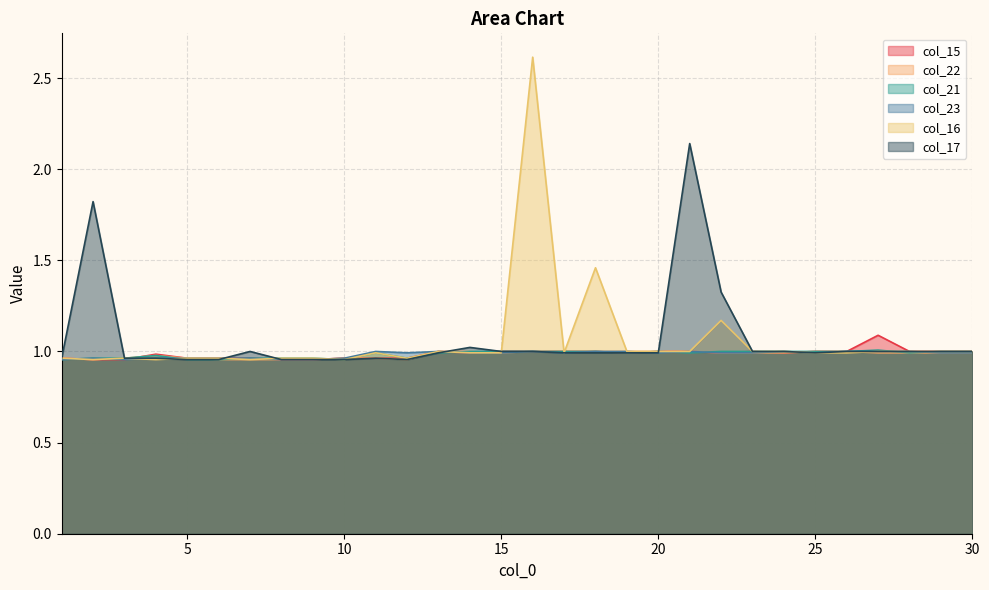

At which category does the chart reach its peak across all series?

16